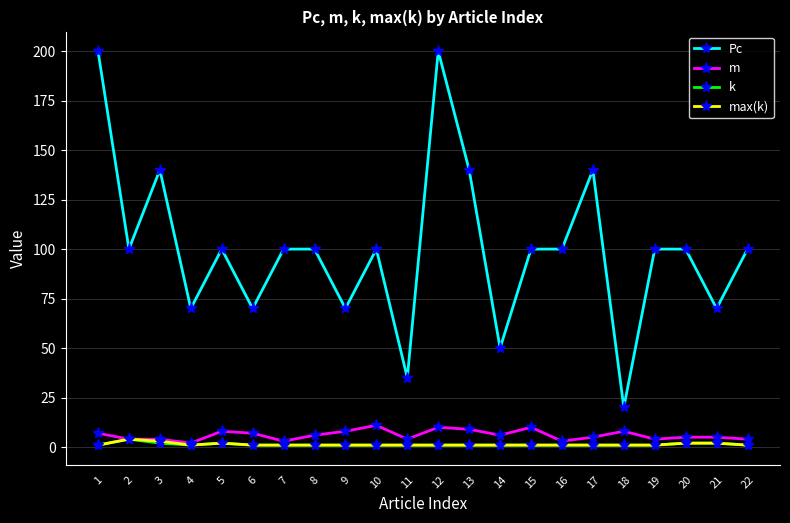

Where is the first local maximum for k?

2